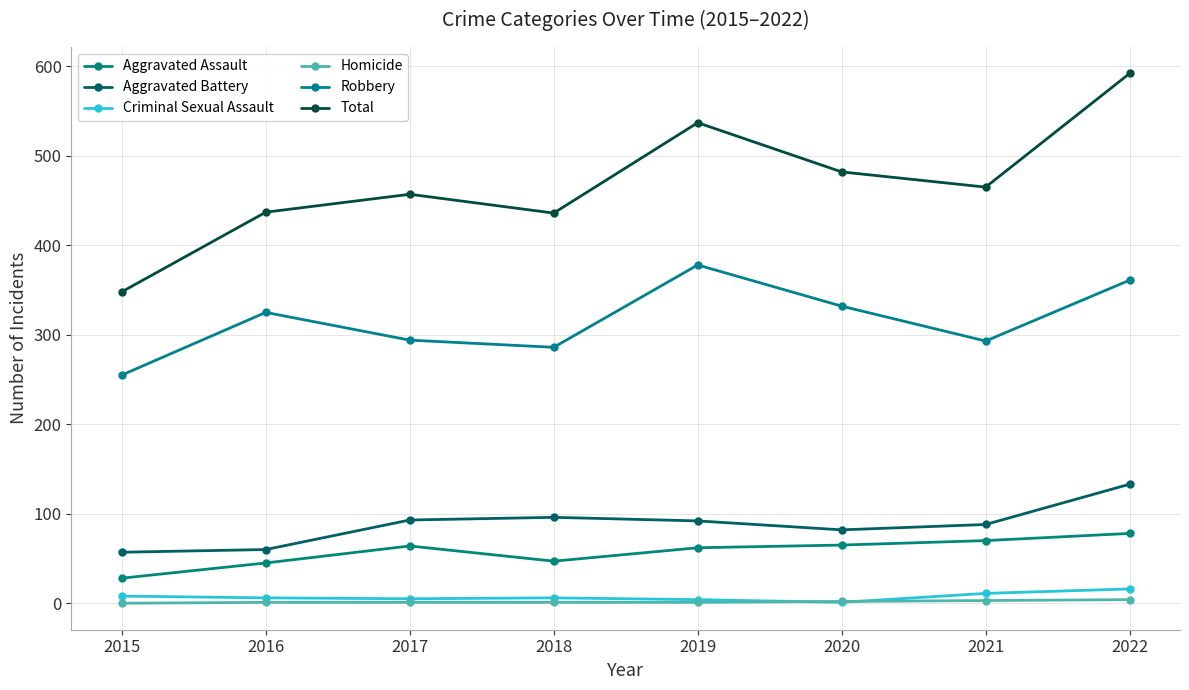

Reading right to left, what are all the values shown in this chart?

Aggravated Assault: 78	70	65	62	47	64	45	28
Aggravated Battery: 133	88	82	92	96	93	60	57
Criminal Sexual Assault: 16	11	1	4	6	5	6	8
Homicide: 4	3	2	1	1	1	1	0
Robbery: 361	293	332	378	286	294	325	255
Total: 592	465	482	537	436	457	437	348